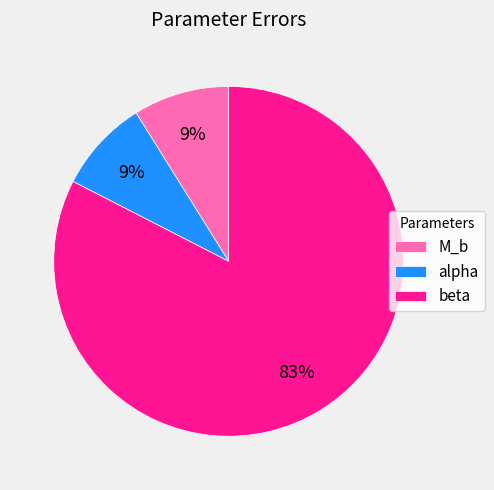

Which category has the biggest portion of the pie?

beta